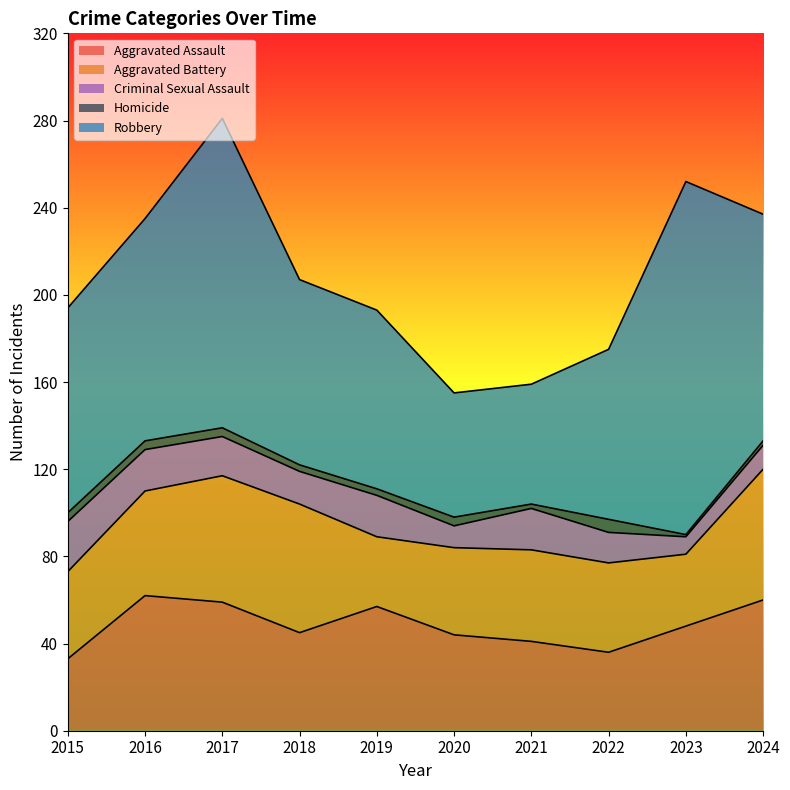

Reading right to left, transcribe all the data shown in this chart.

Aggravated Assault: 60	48	36	41	44	57	45	59	62	33
Aggravated Battery: 60	33	41	42	40	32	59	58	48	40
Criminal Sexual Assault: 11	8	14	19	10	19	15	18	19	23
Homicide: 2	1	6	2	4	3	3	4	4	4
Robbery: 104	162	78	55	57	82	85	142	102	94